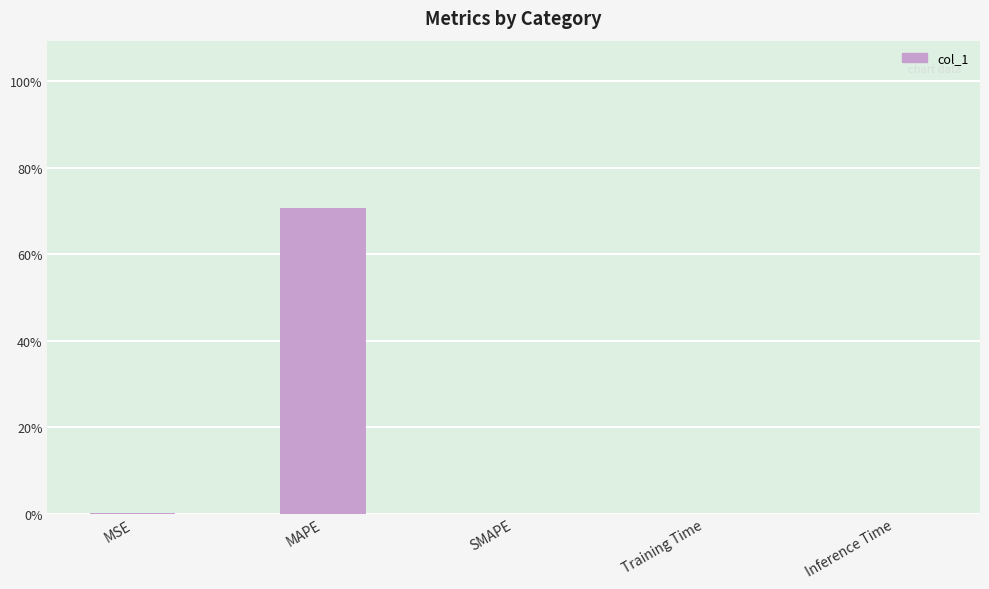

How many distinct data groups are displayed?

1